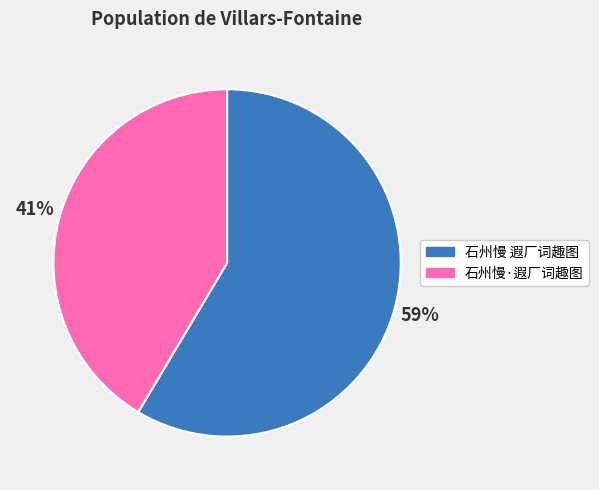

Which slice is the smallest?

石州慢·遐厂词趣图